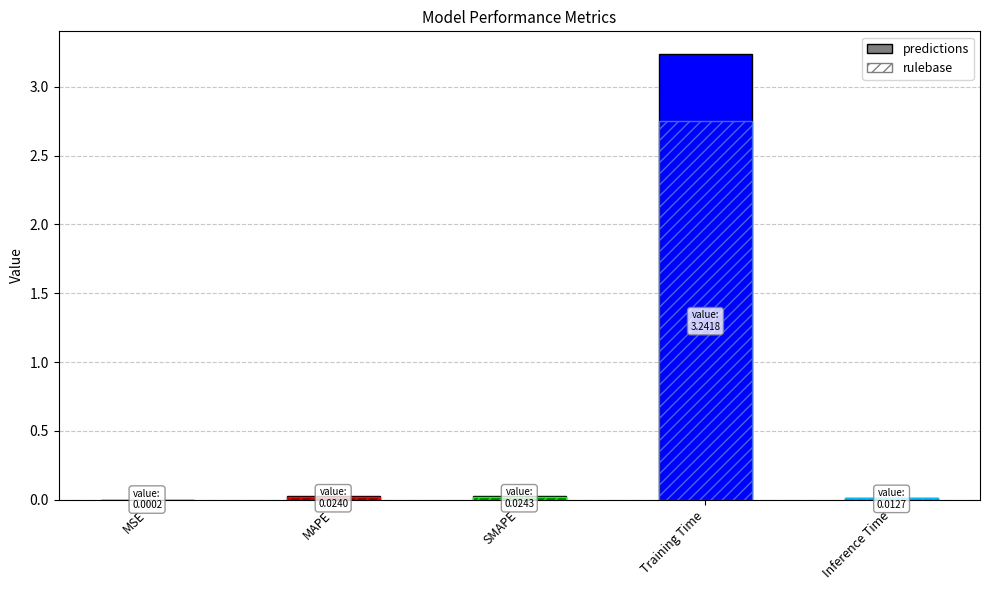

What is the greatest value displayed?

3.2